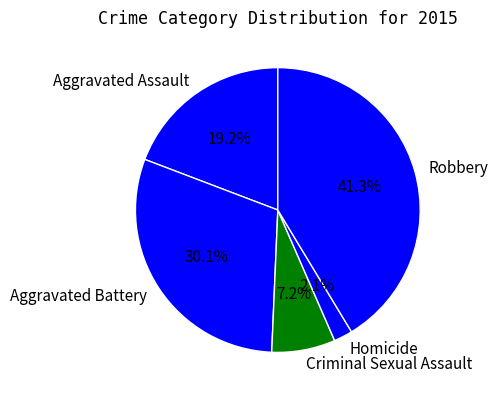

How many slices are in this pie chart?

5